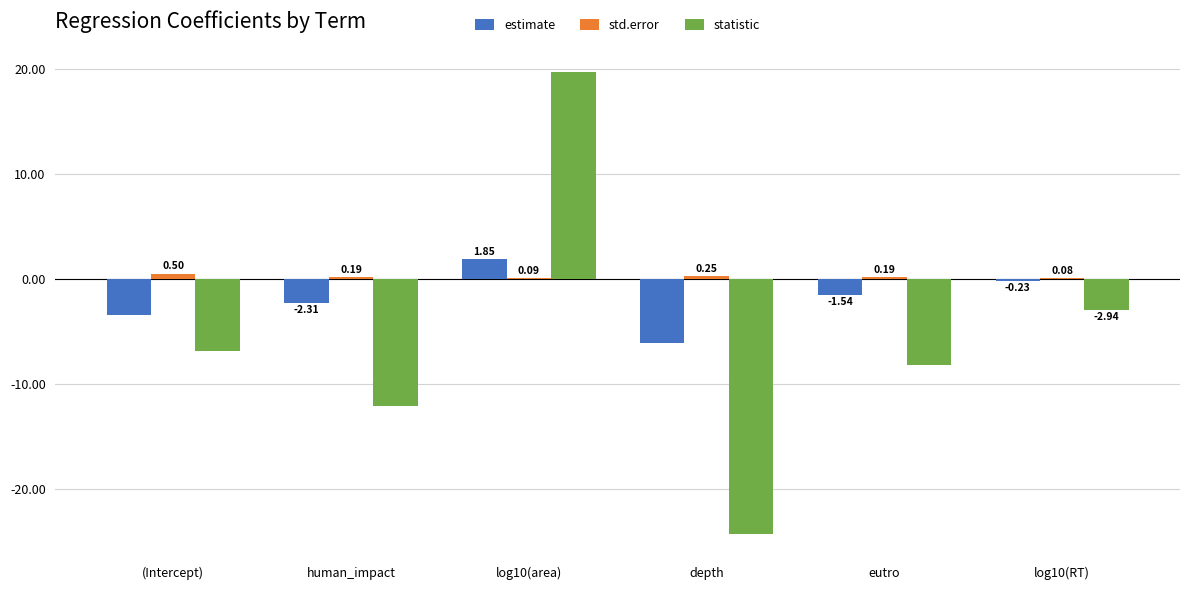

Which category has the highest value in the std.error series?

(Intercept)